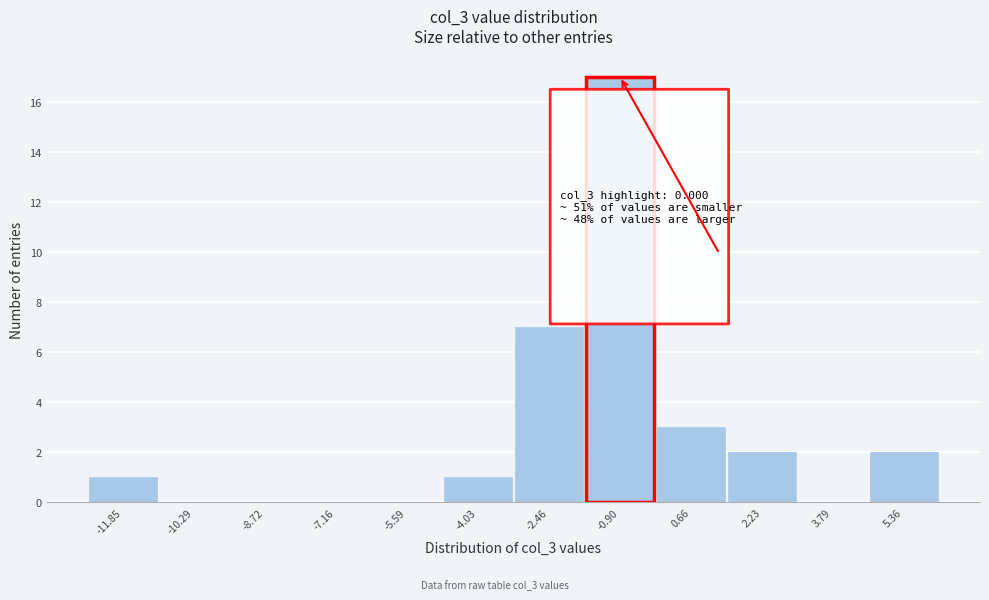

Reading left to right, list all the values displayed in this chart.

-11.85=1	-10.29=0	-8.72=0	-7.16=0	-5.59=0	-4.03=1	-2.46=7	-0.90=17	0.66=3	2.23=2	3.79=0	5.36=2